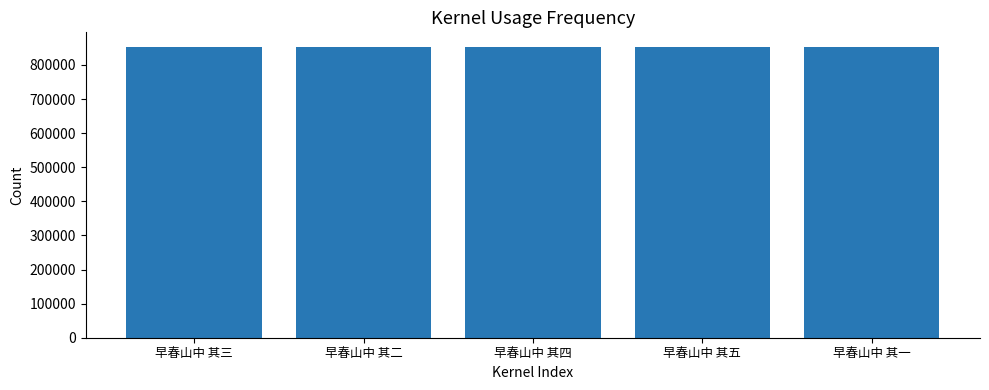

The chart shows a value of 1218230 at 早春山中 其一. True or false?

False